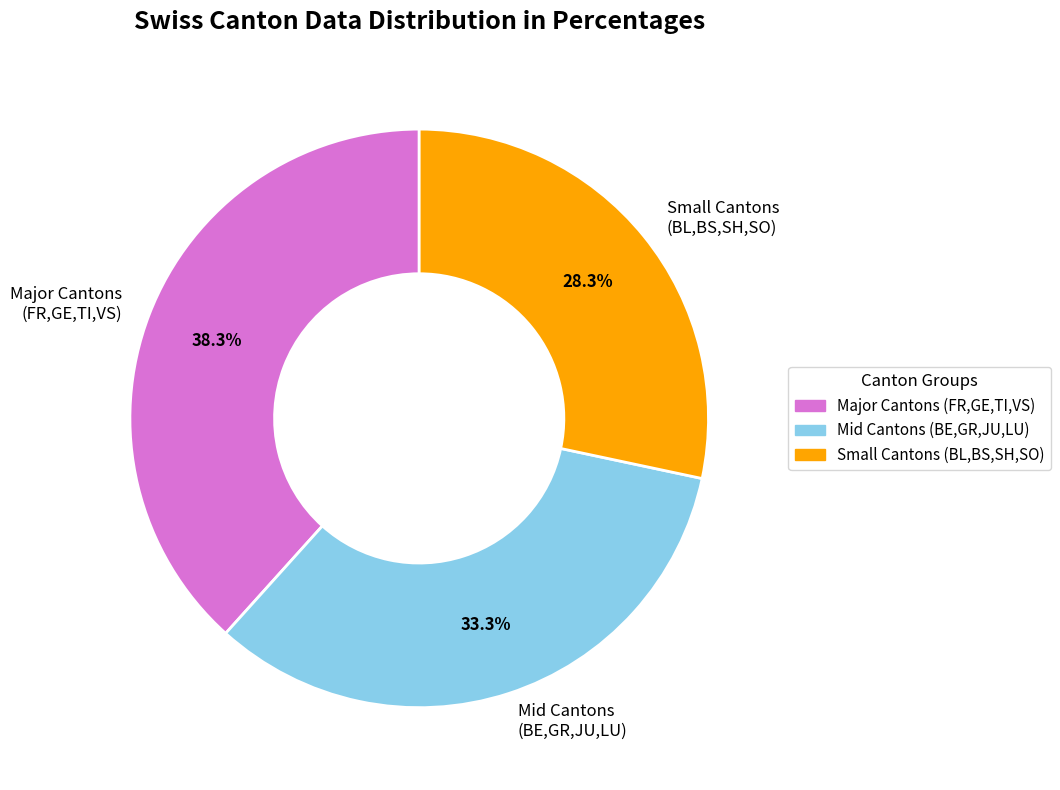

Count the number of slices in the pie.

3